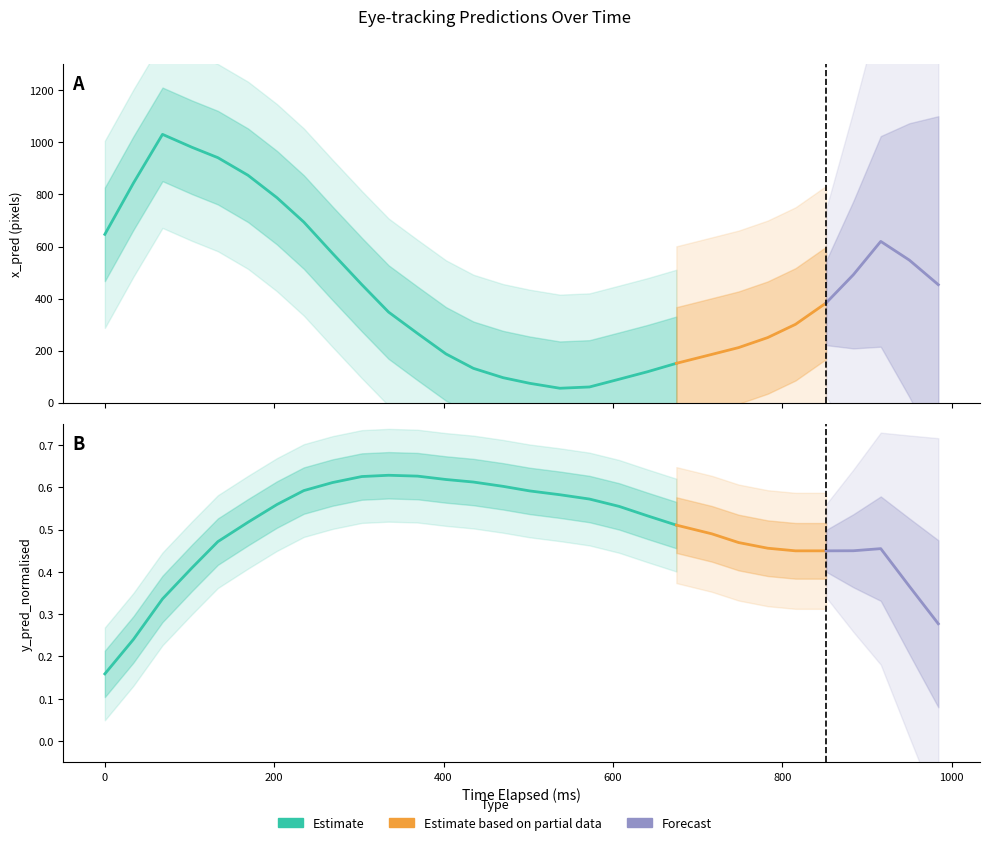

Rank the categories by x_pred_normalised value from highest to lowest.

0, 1, 2, 3, 4, 5, 29, 6, 28, 7, 27, 8, 26, 9, 25, 10, 11, 24, 22, 23, 21, 12, 20, 13, 19, 16, 14, 17, 18, 15